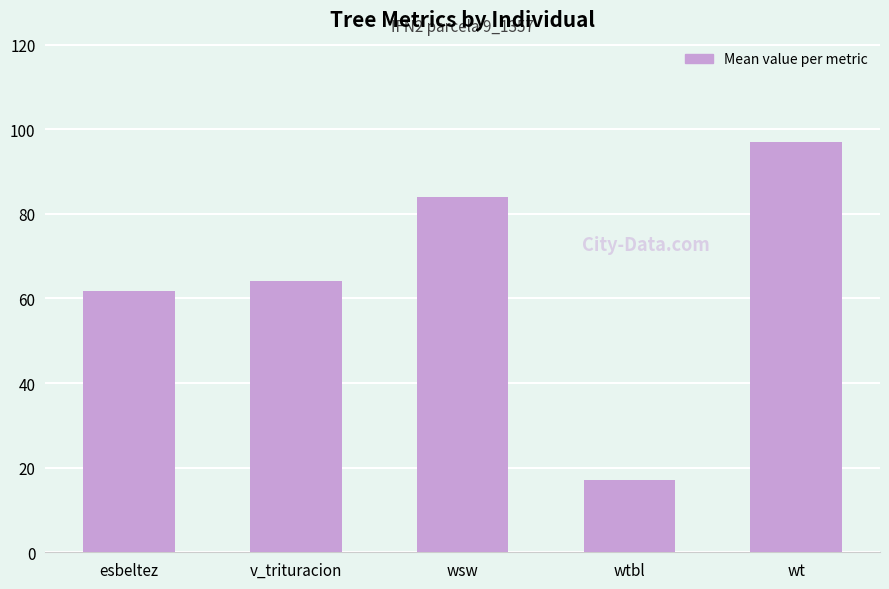

How many bars are there in total?

5